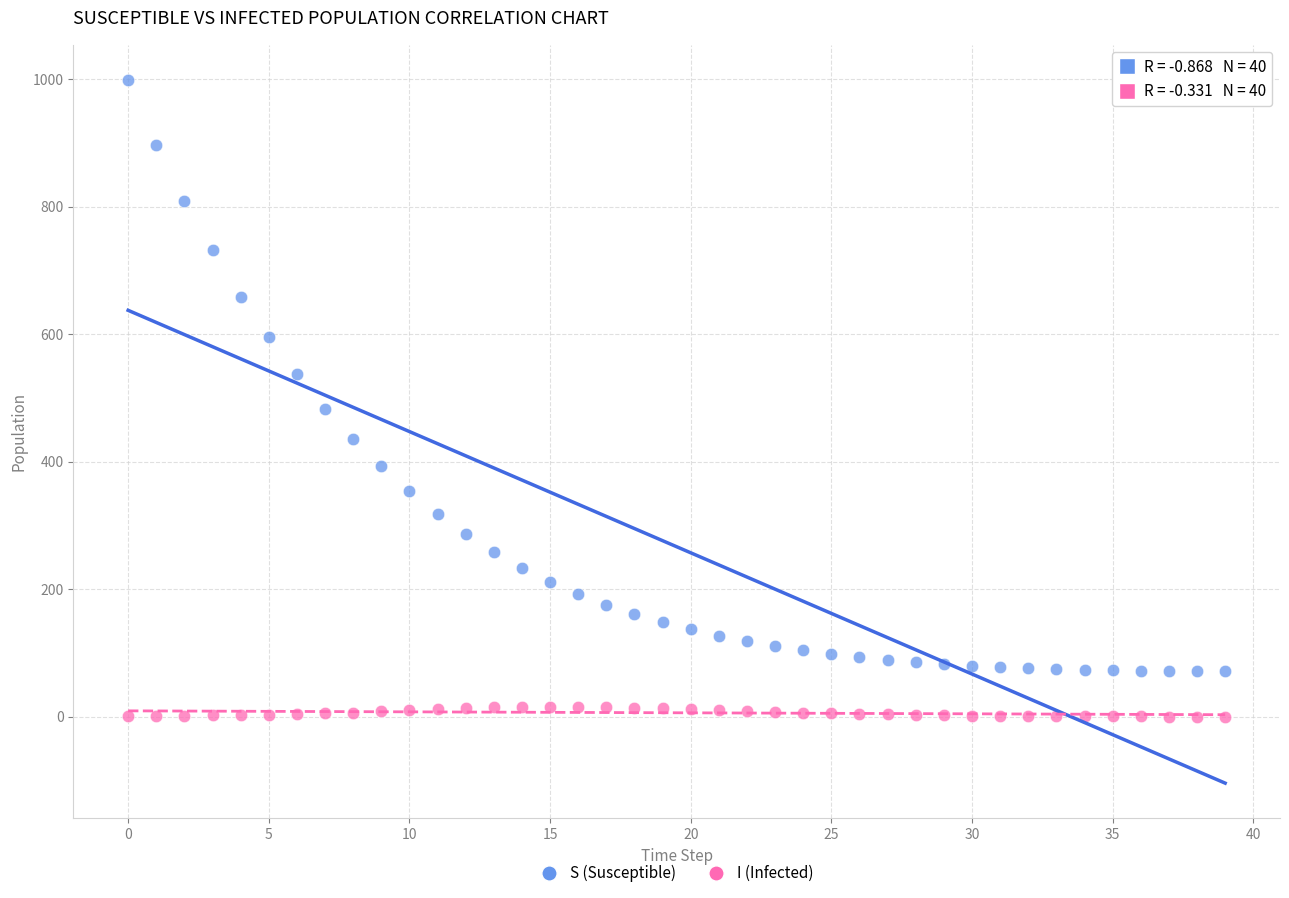

Across all series, what Y value is closest to 499?

483.5